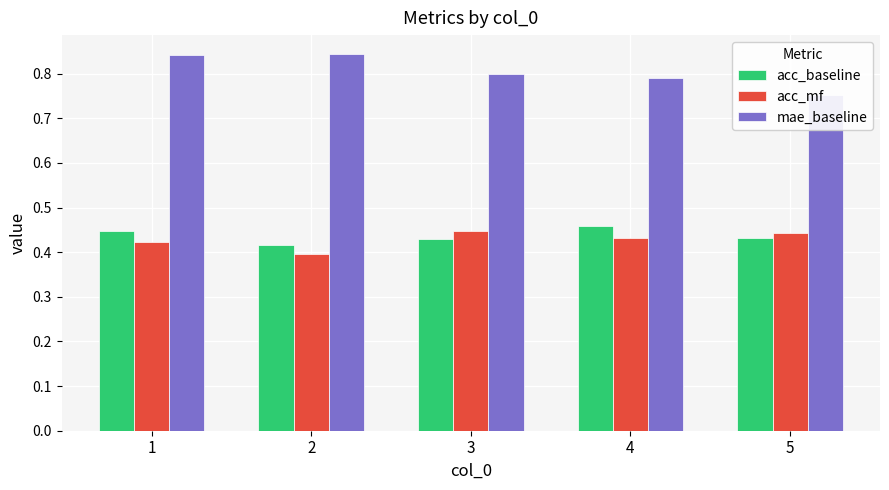

Rank the categories by acc_mf value from lowest to highest.

2, 1, 4, 5, 3